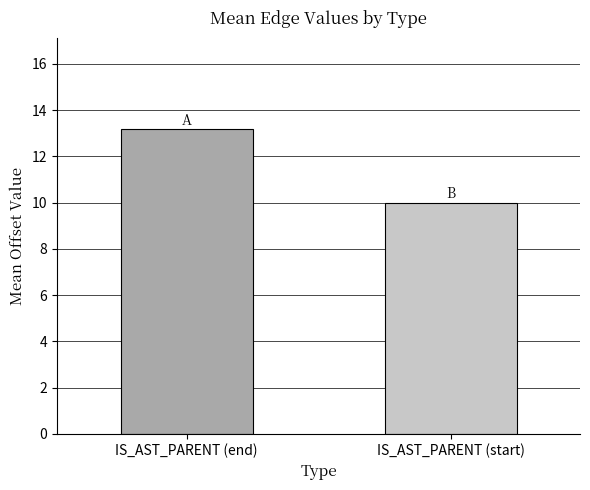

True or false: the data shows 10.0 at IS_AST_PARENT (start).

True